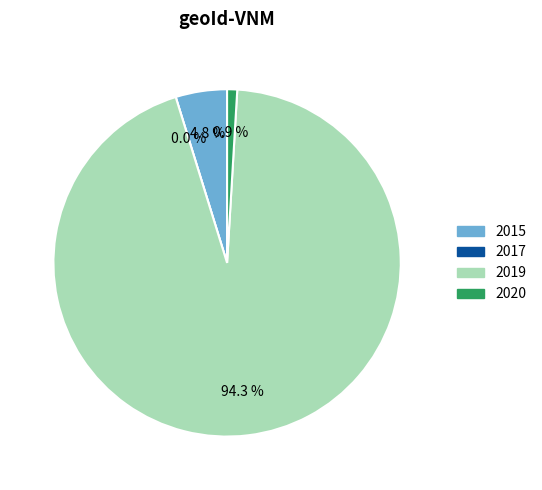

Which category accounts for the majority?

2019